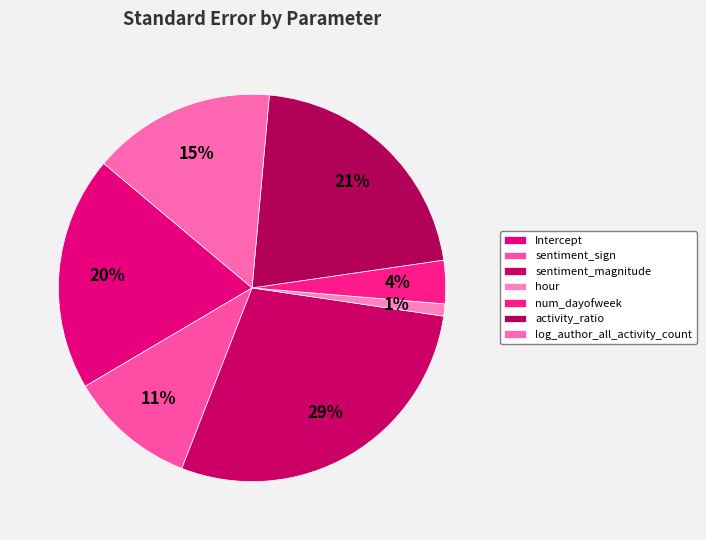

Which has a higher value, sentiment_sign or sentiment_magnitude?

sentiment_magnitude